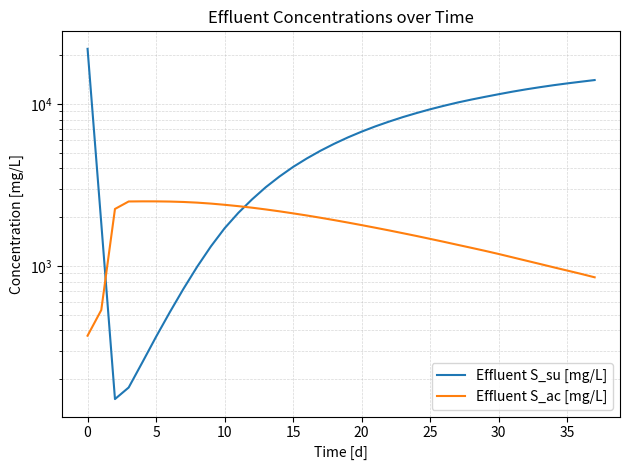

How many categories are shown in the chart?

38